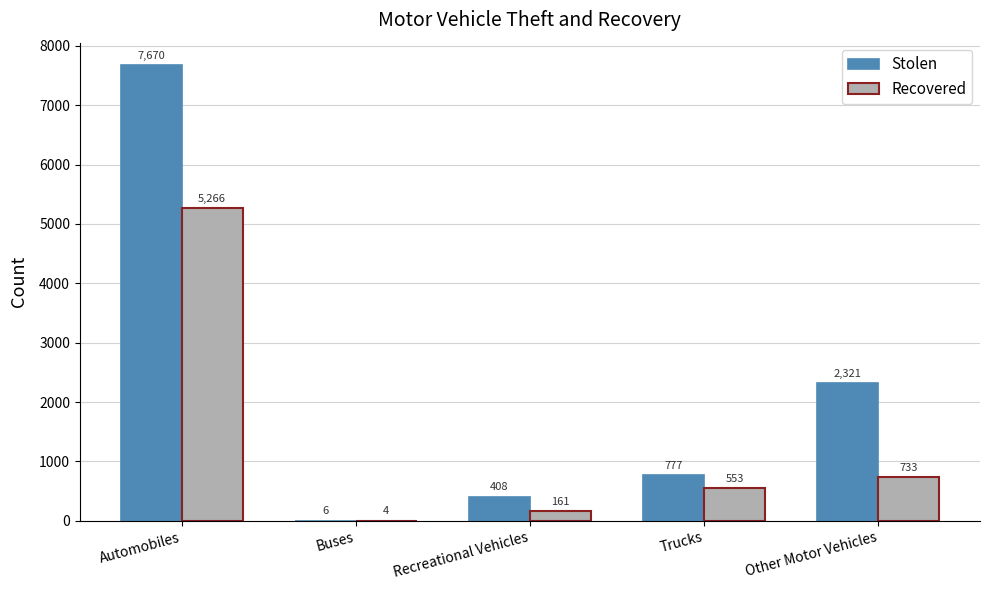

How many groups of bars are there?

5